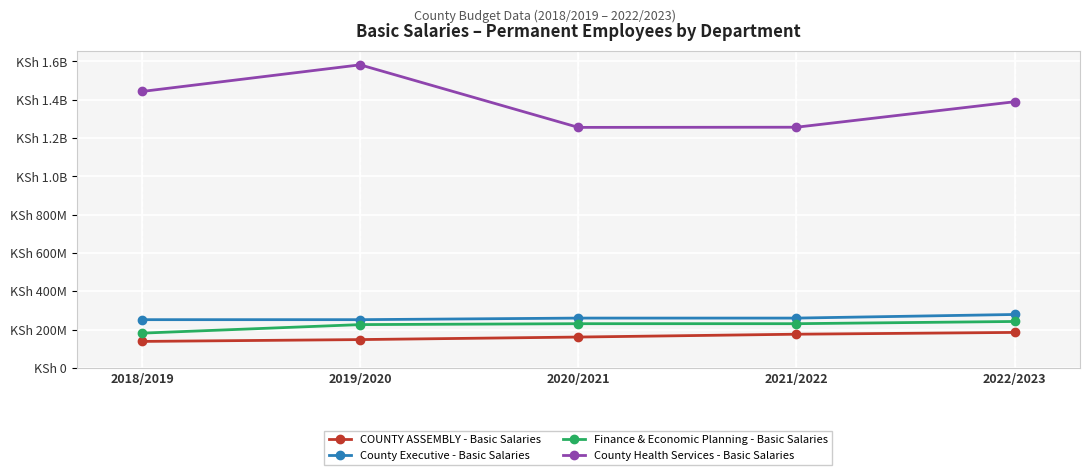

Does the chart have visible grid lines?

Yes